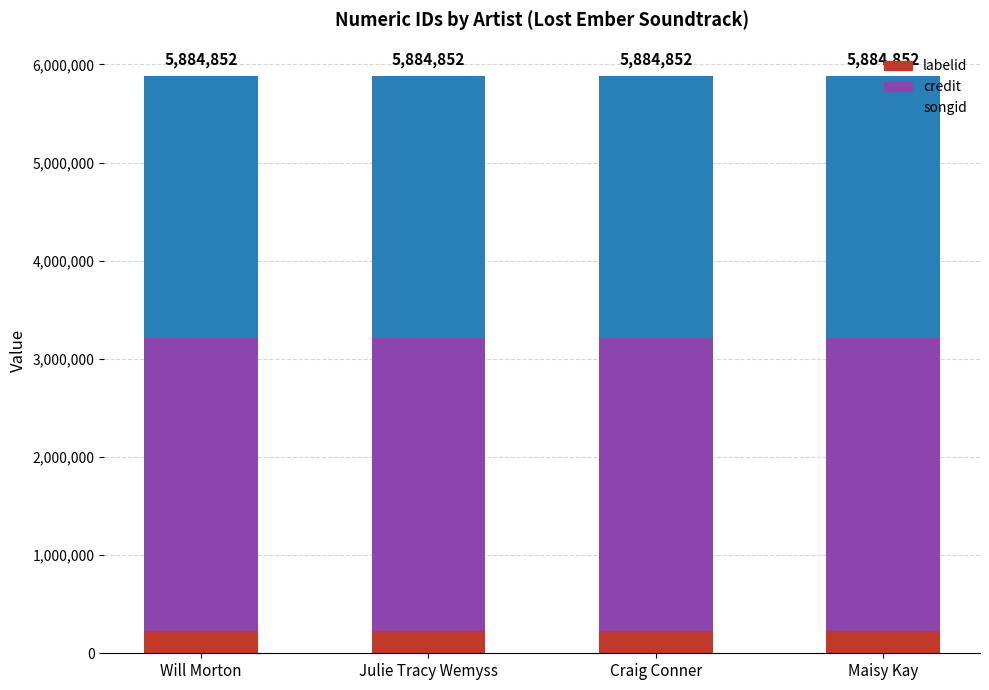

Does the chart contain stacked bars?

Yes